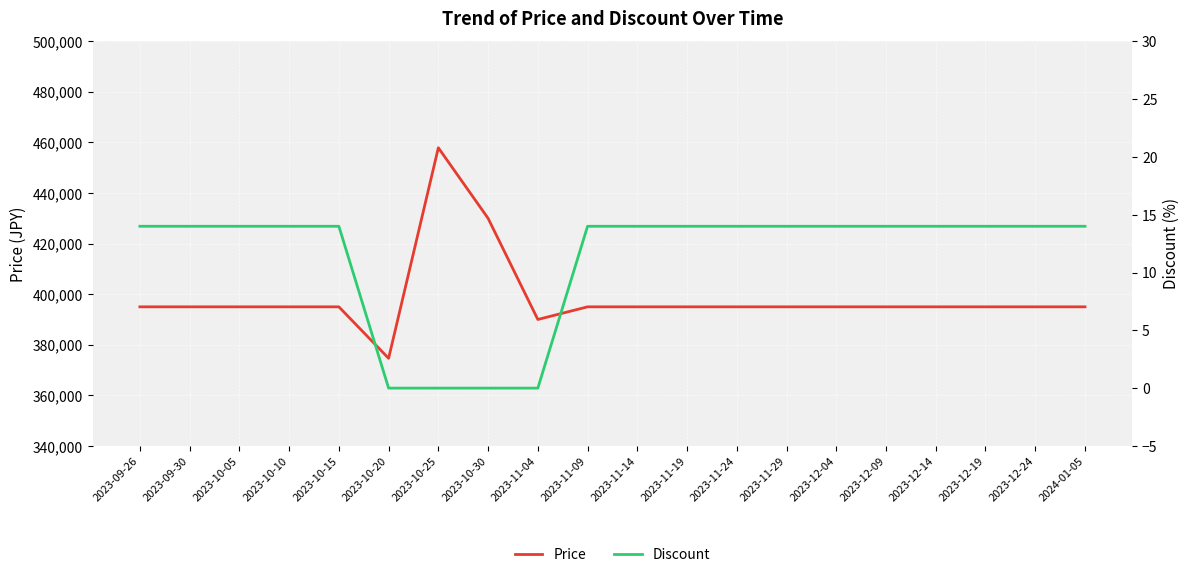

What is the difference between the Price values at 2023-12-24 and 2023-10-20?

20360